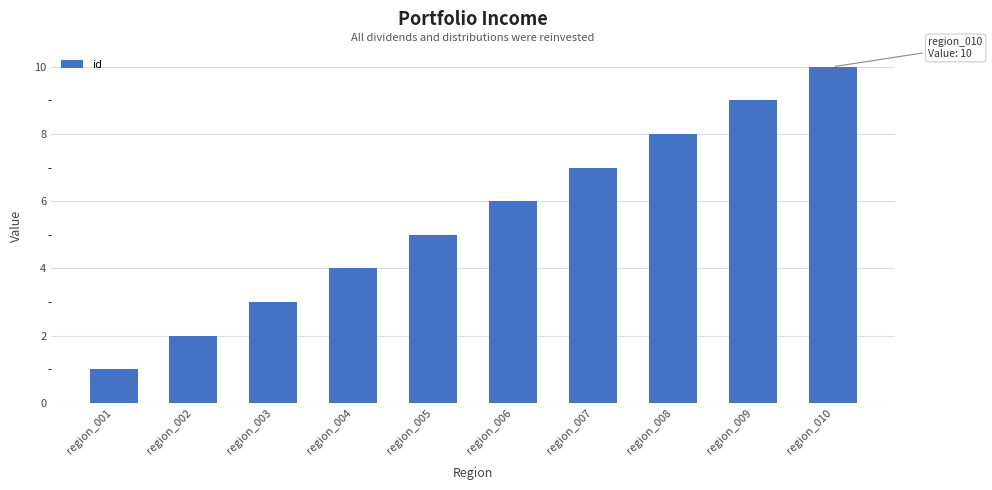

The value at region_005 is 5. True or false?

True